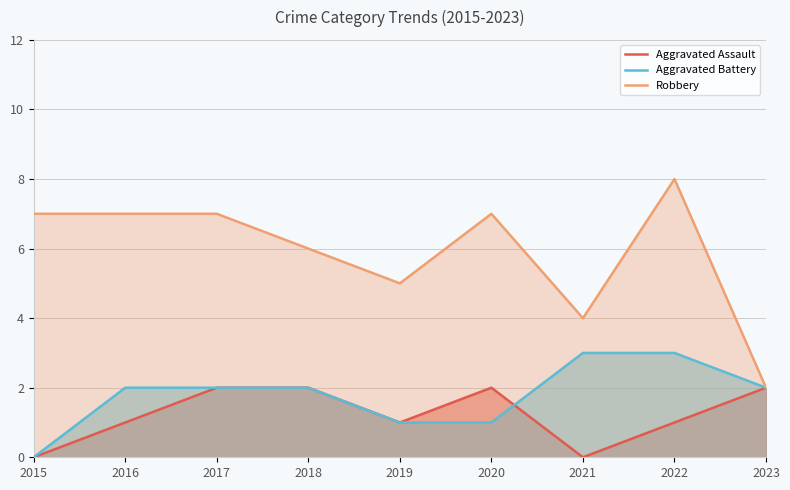

Reading left to right, what are all the values shown in this chart?

Aggravated Assault: 0	1	2	2	1	2	0	1	2
Aggravated Battery: 0	2	2	2	1	1	3	3	2
Robbery: 7	7	7	6	5	7	4	8	2